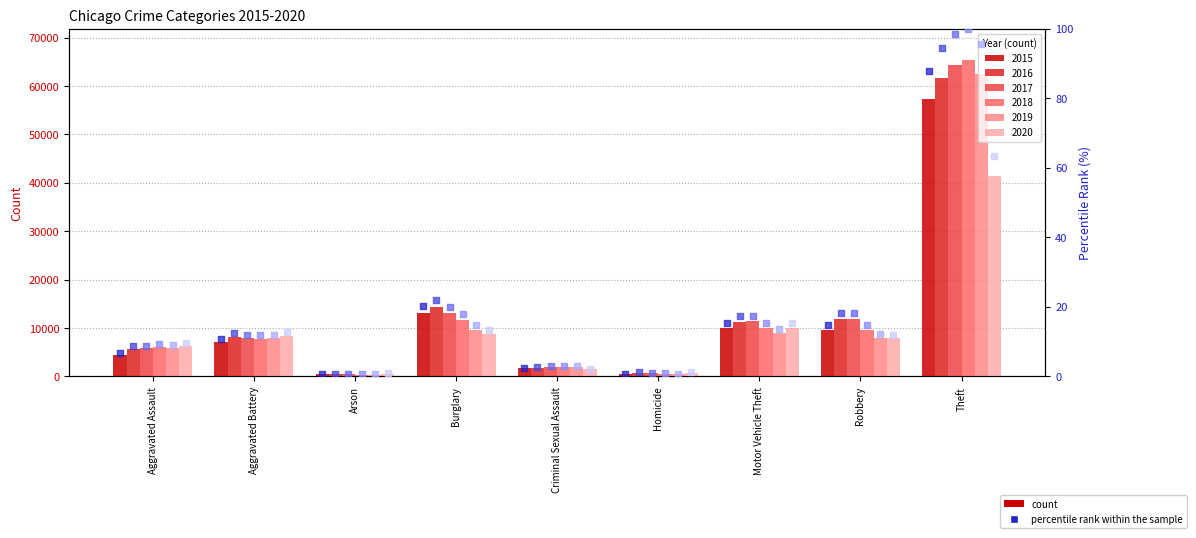

Which series has the widest spread of Y values?

2018 rank